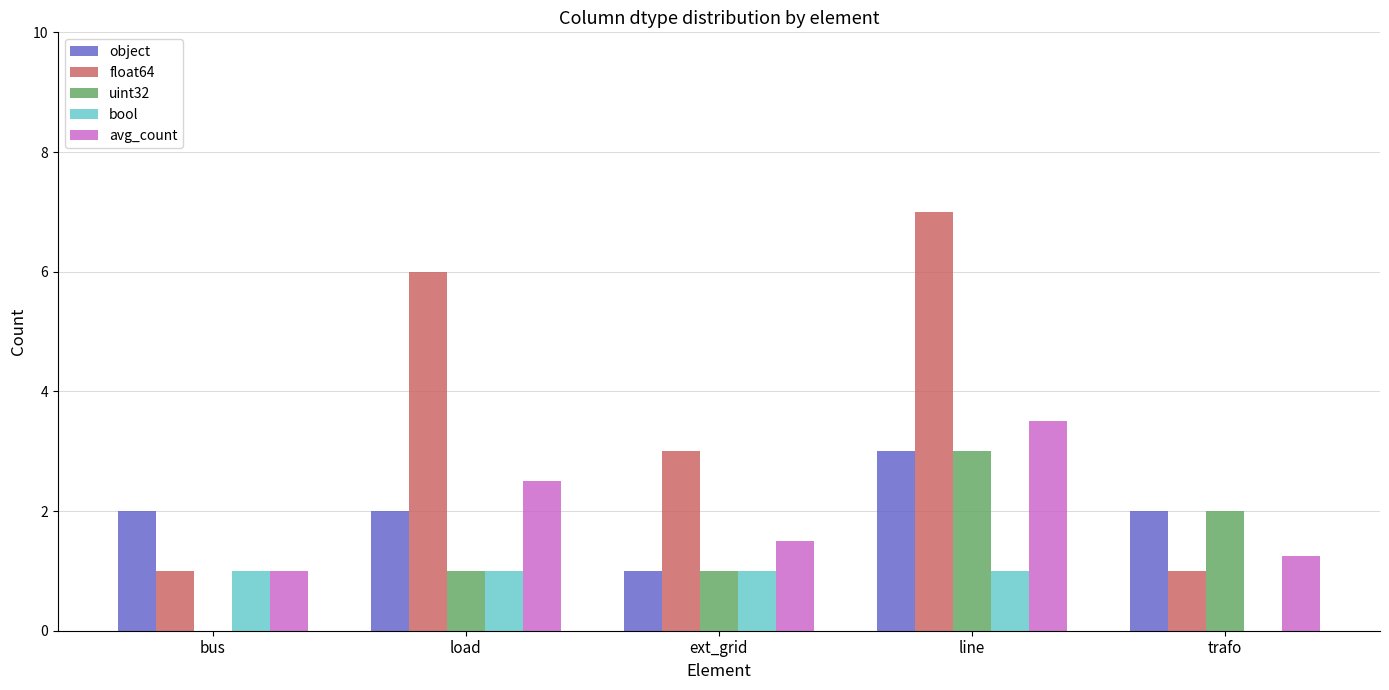

Between bus and load, which series saw the biggest shift?

float64